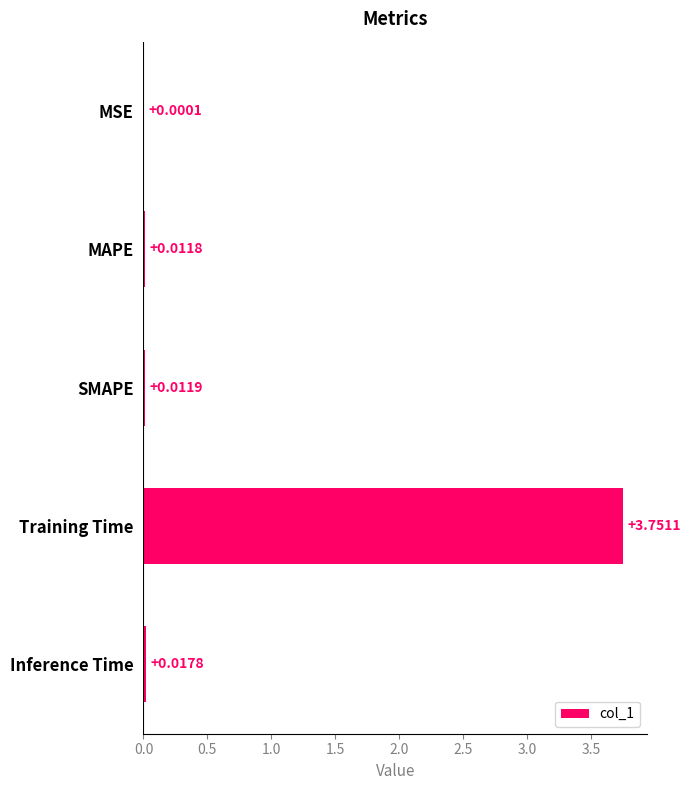

What is the change in value from SMAPE to Training Time?

+3.7